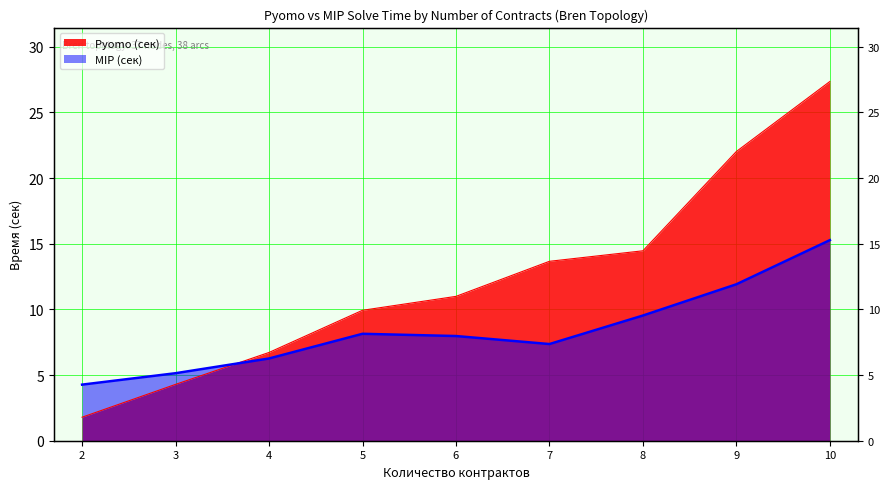

What is the difference between the MIP (сек) values at 6 and 8?

1.6